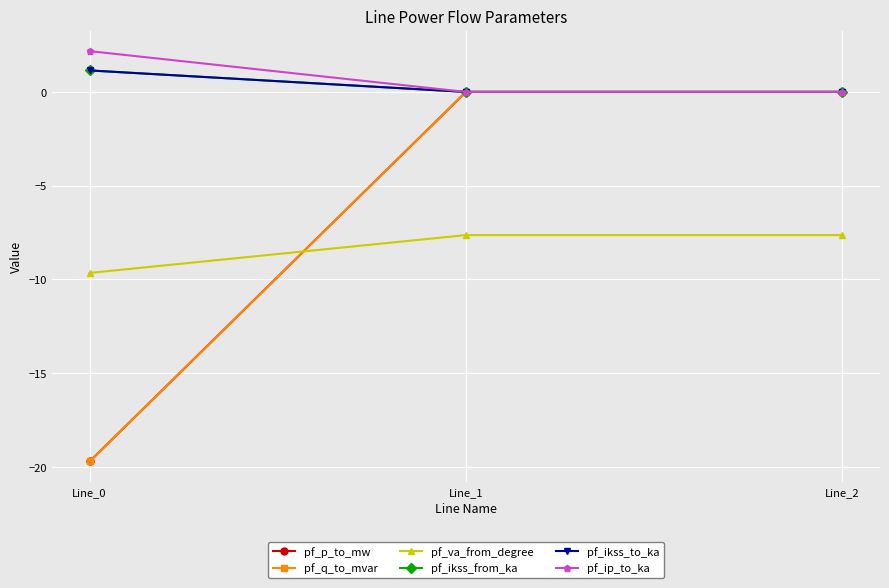

Reading left to right, list all the values displayed in this chart.

pf_p_to_mw: Line_0=-19.7	Line_1=-0.0	Line_2=-0.0
pf_q_to_mvar: Line_0=-19.7	Line_1=0.0	Line_2=0.0
pf_va_from_degree: Line_0=-9.7	Line_1=-7.6	Line_2=-7.6
pf_ikss_from_ka: Line_0=1.1	Line_1=0.0	Line_2=0.0
pf_ikss_to_ka: Line_0=1.1	Line_1=0.0	Line_2=0.0
pf_ip_to_ka: Line_0=2.2	Line_1=0.0	Line_2=0.0